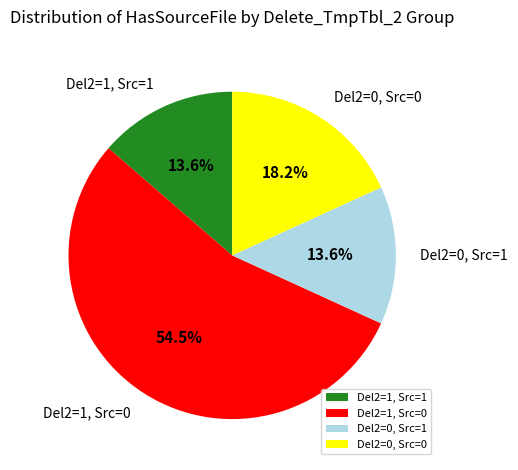

Is there a majority slice in this chart?

Yes